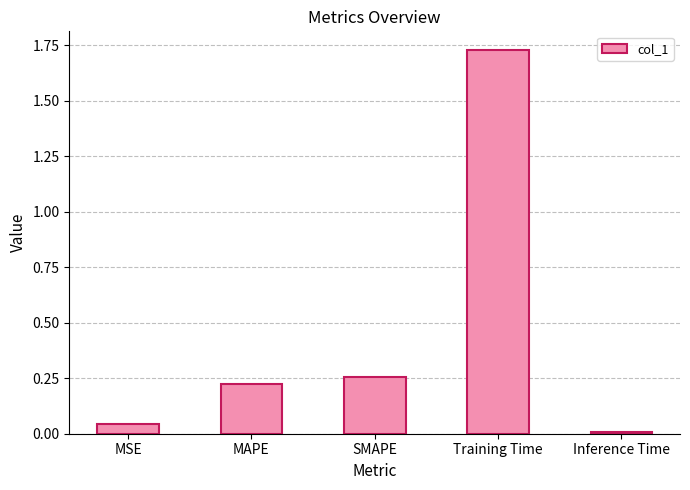

What is the sum of the values at Training Time and MAPE?

2.0